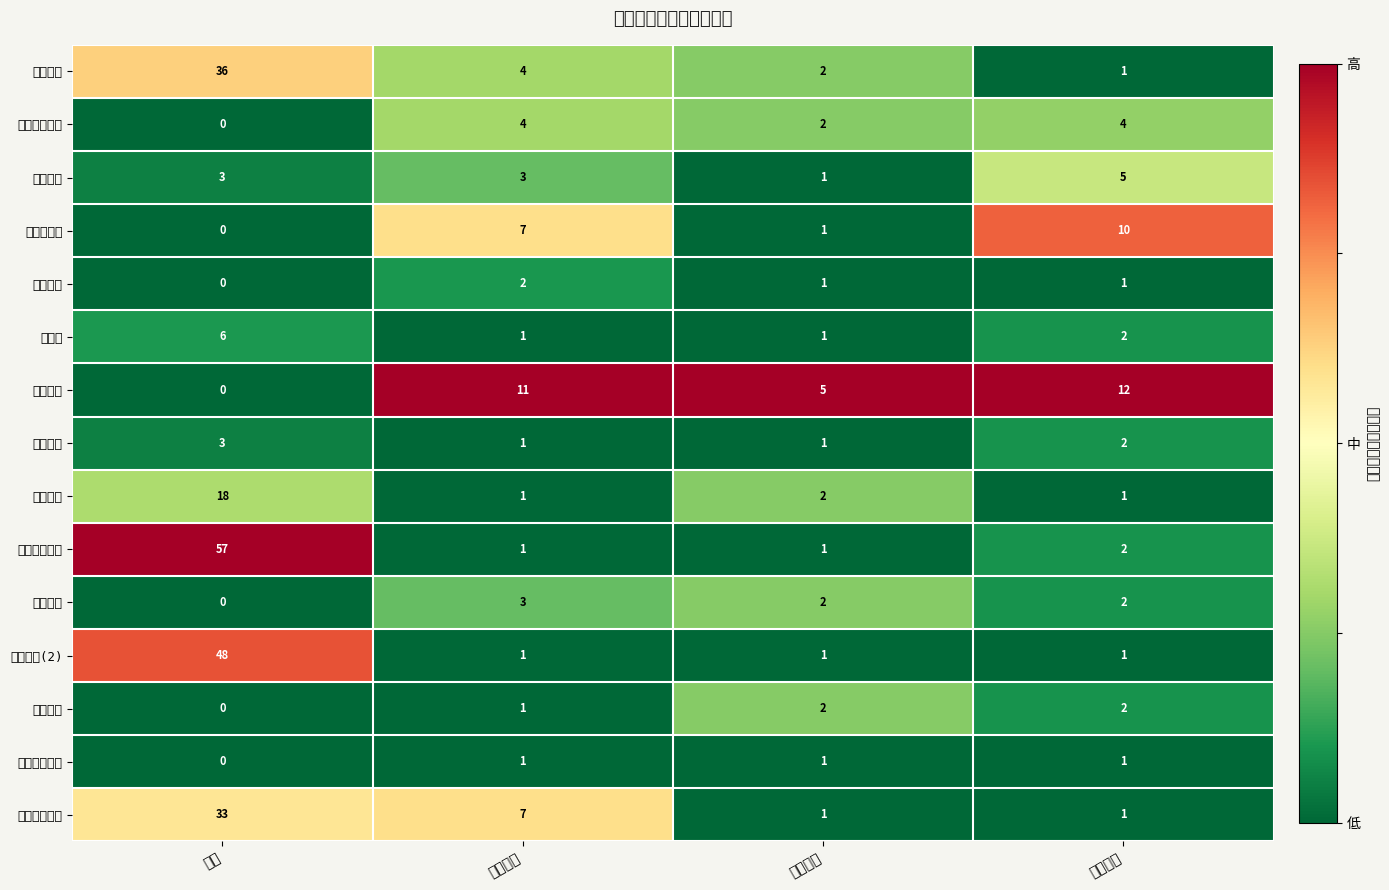

At which category does the chart reach its minimum across all series?

登顶